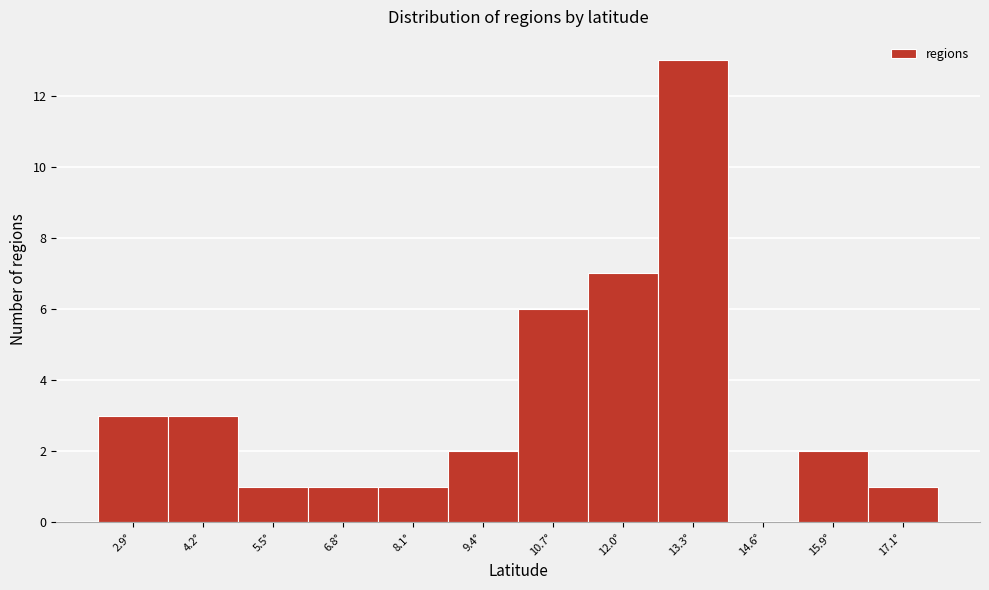

Reading left to right, extract all data points from this chart.

2.9°=3	4.2°=3	5.5°=1	6.8°=1	8.1°=1	9.4°=2	10.7°=6	12.0°=7	13.3°=13	14.6°=0	15.9°=2	17.1°=1